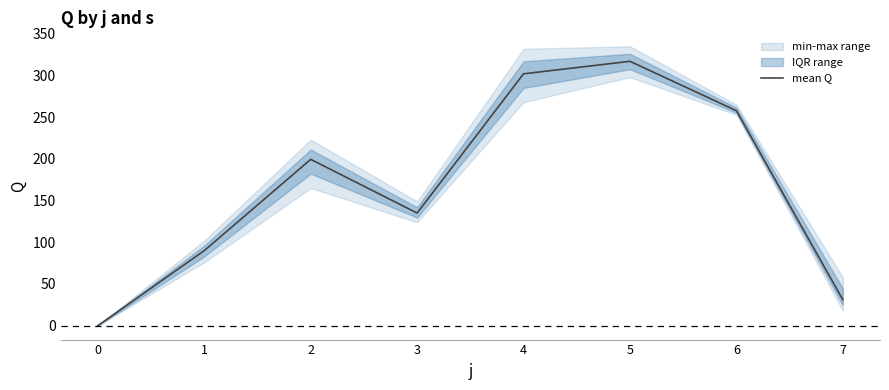

Reading left to right, transcribe all the data shown in this chart.

0=0.0	1=90.0	2=199.4	3=135.0	4=302.0	5=317.0	6=257.8	7=31.2